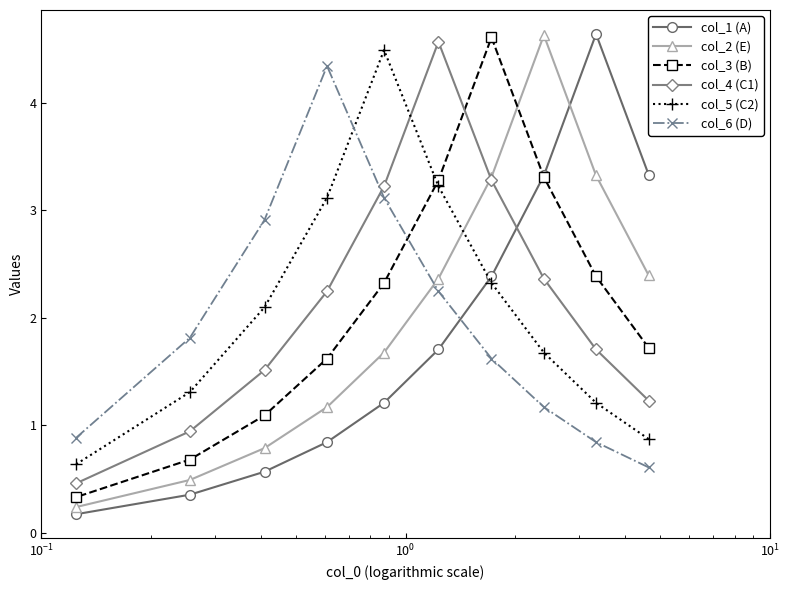

What is the value of the col_1 (A) point at the 4th from the left?

0.8